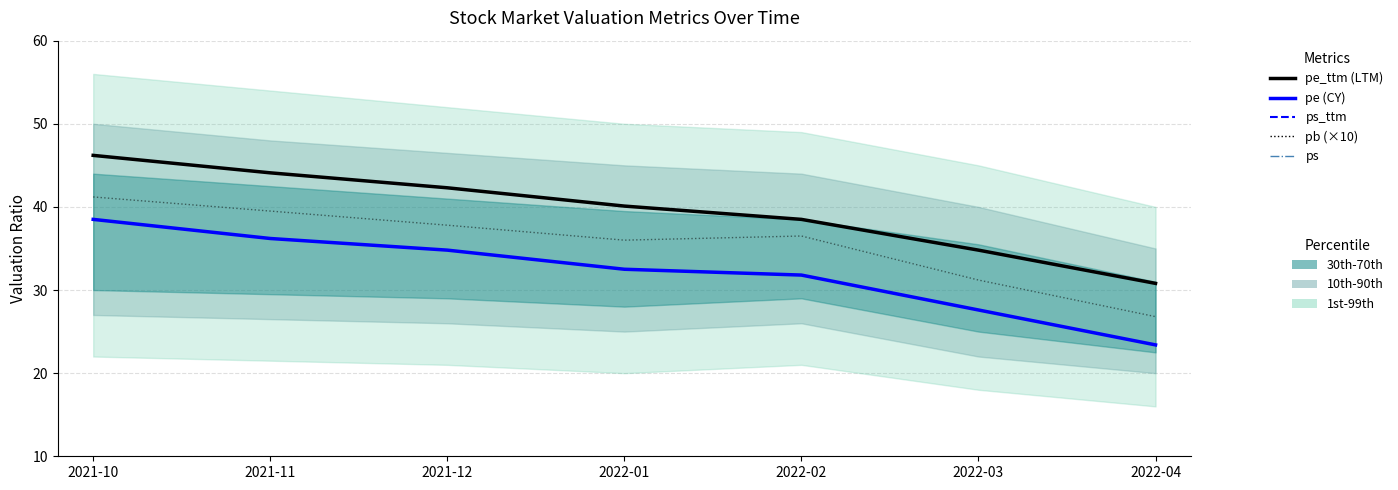

What is the value of the pb (×10) point at the 1st from the left?

41.2